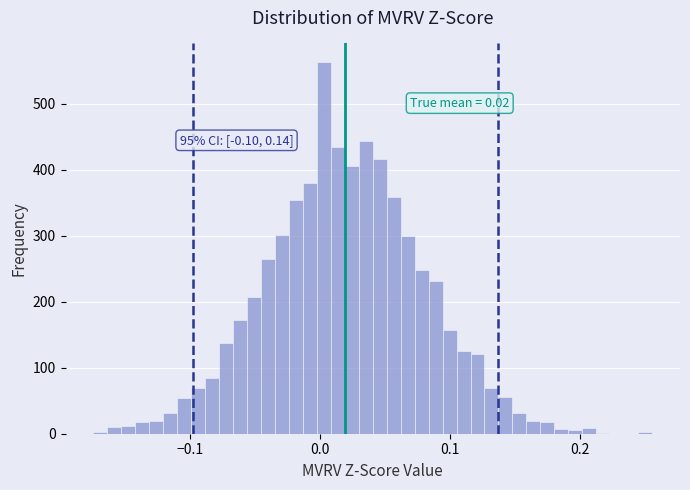

Around what value on the x-axis is the tallest bar? Give the approximate position of its centre, as read against the axis.

0.00